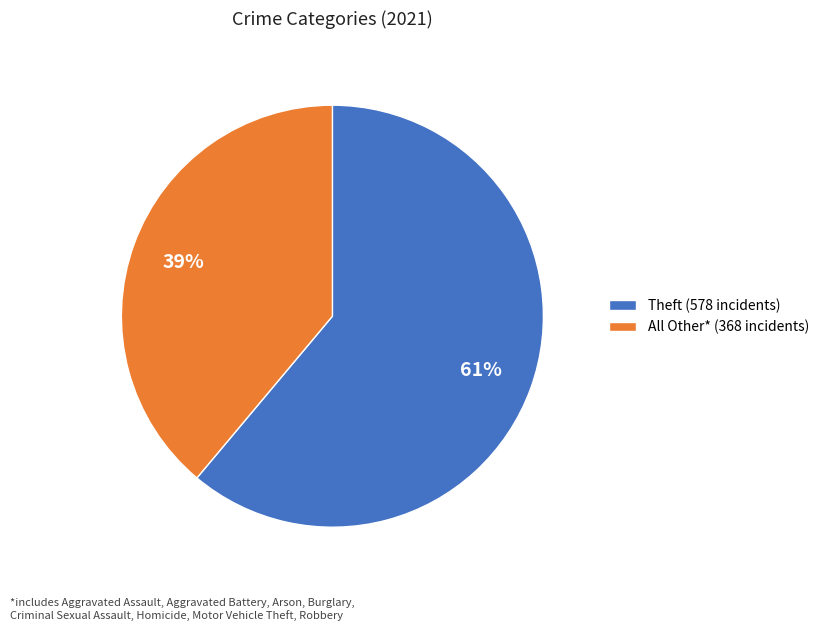

How many segments does this pie chart have?

2